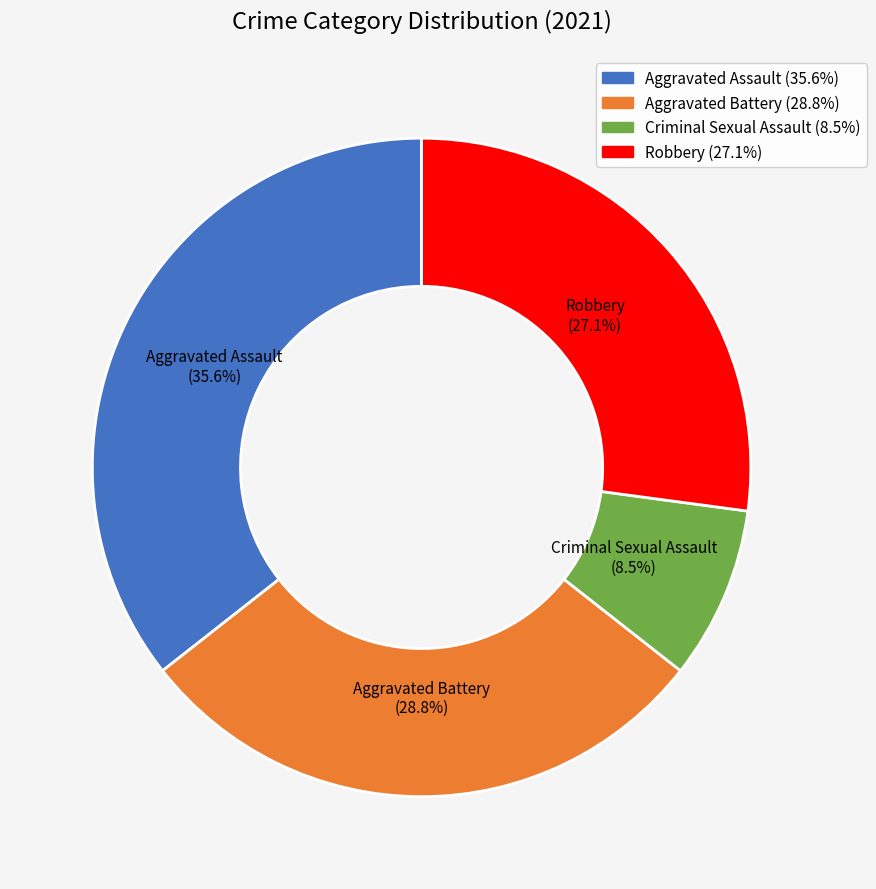

Rank the categories by value from lowest to highest.

Criminal Sexual Assault, Robbery, Aggravated Battery, Aggravated Assault